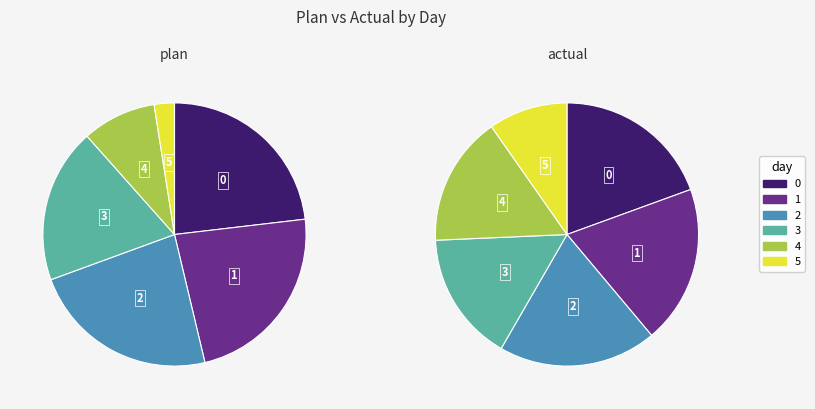

True or false: 4 accounts for 29% of the total.

False